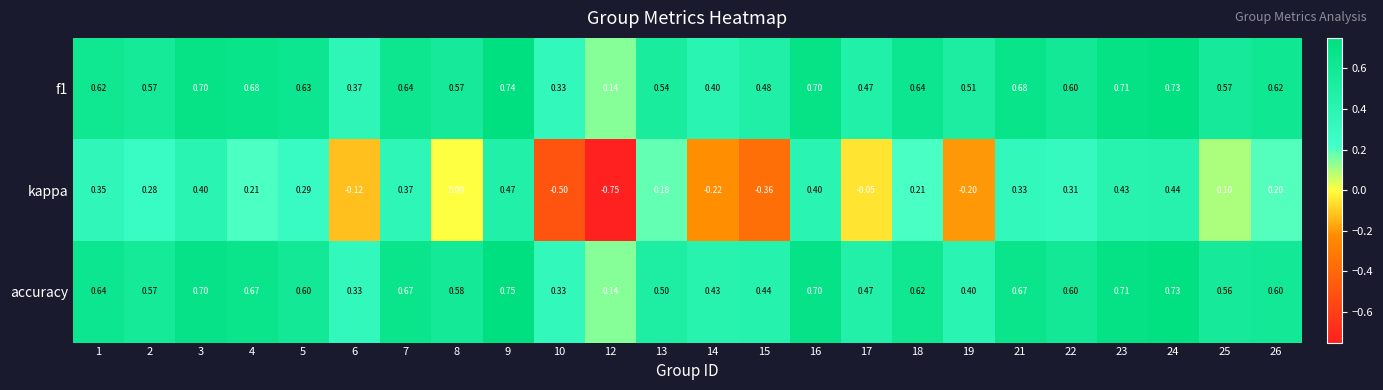

Is the value of f1 at 6 greater than the value of kappa at 17?

Yes